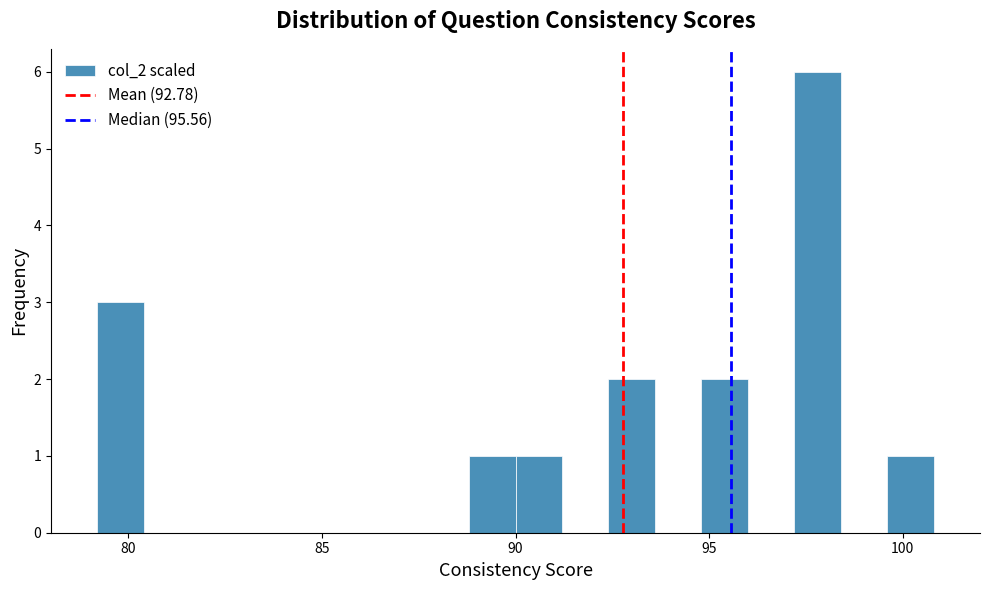

Around what value on the x-axis is the tallest bar? Give the approximate position of its centre, as read against the axis.

98.0